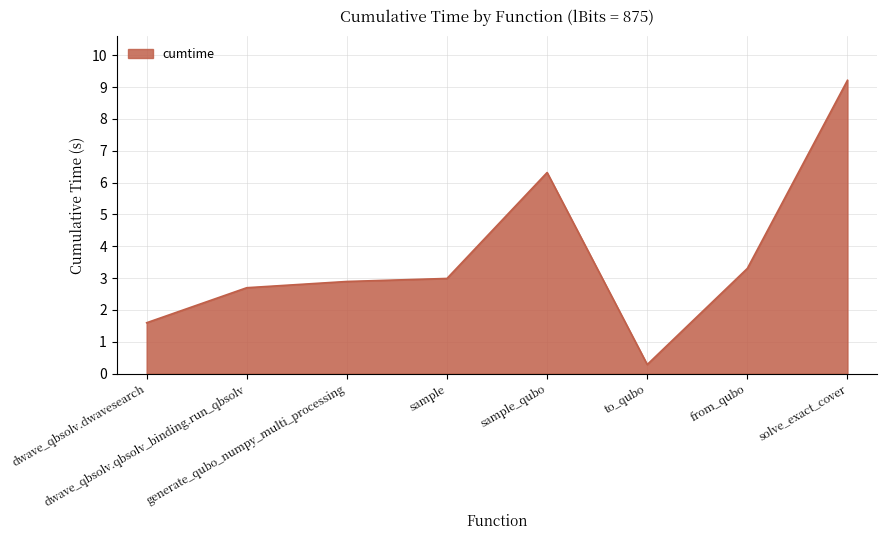

Which has a higher value, to_qubo or from_qubo?

from_qubo